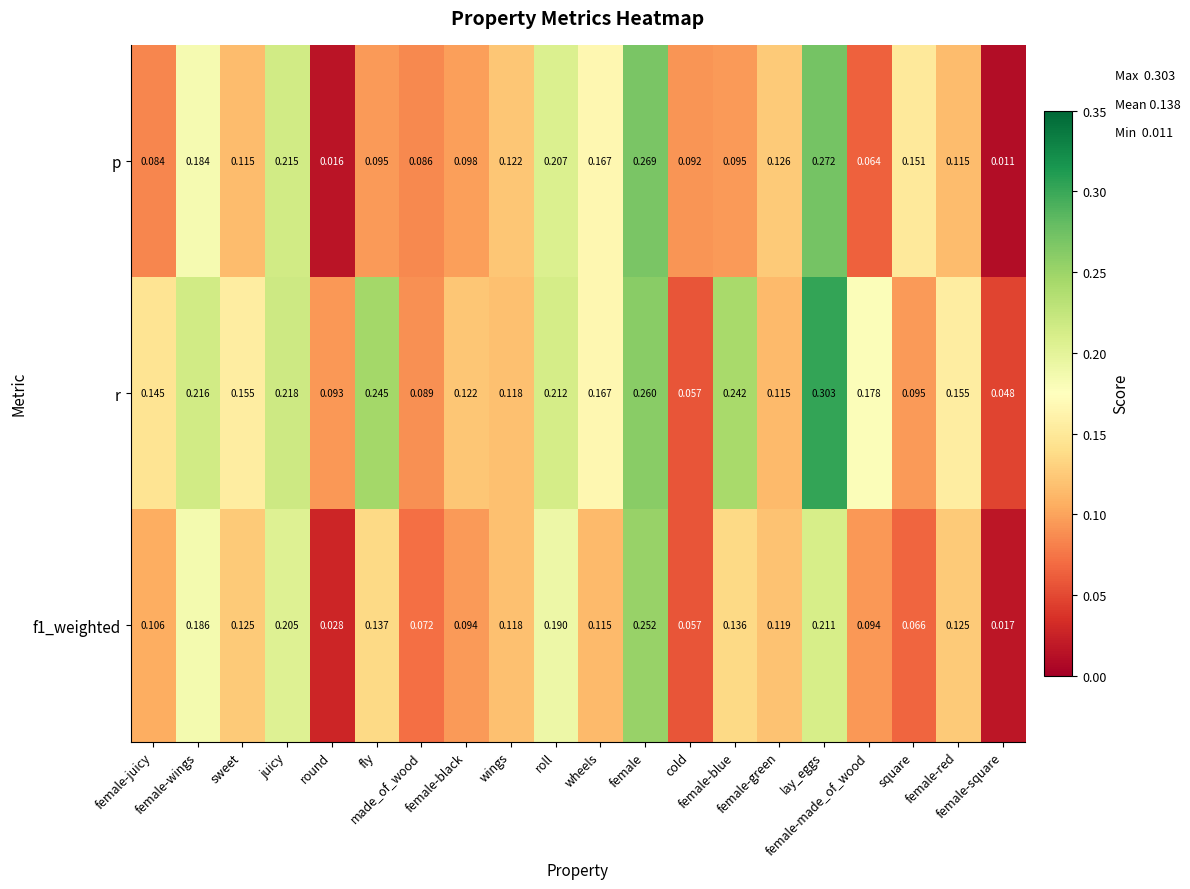

Which series has the largest range (max minus min)?

p